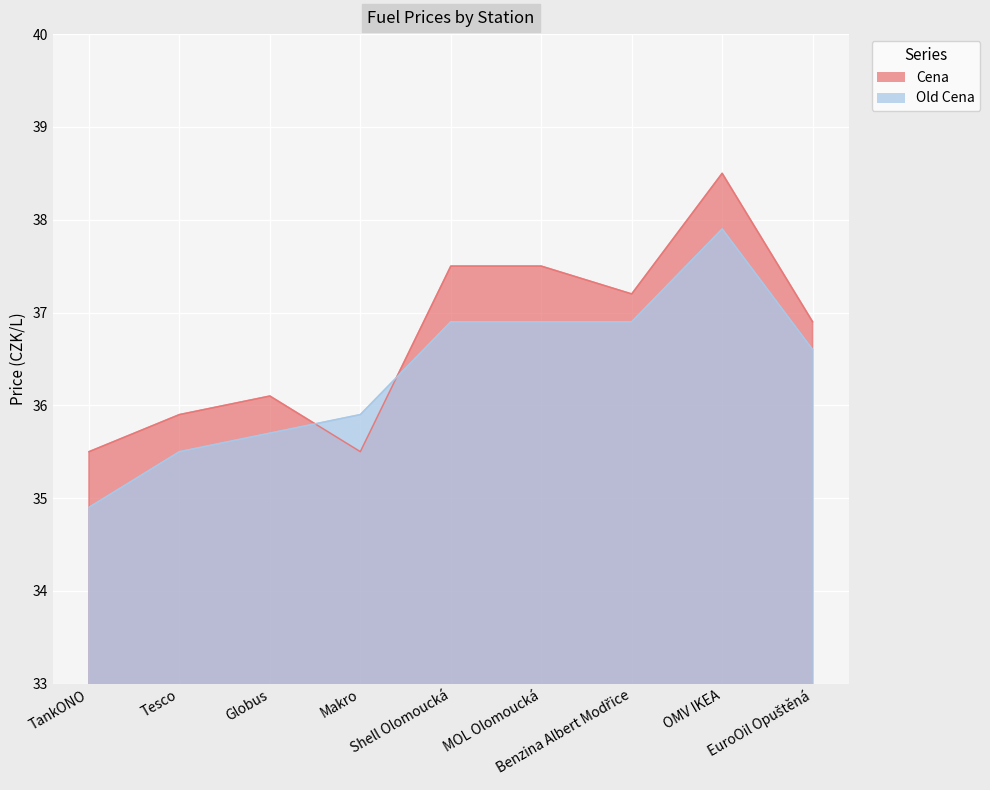

Where do Old Cena and Cena first cross each other?

Globus and Makro